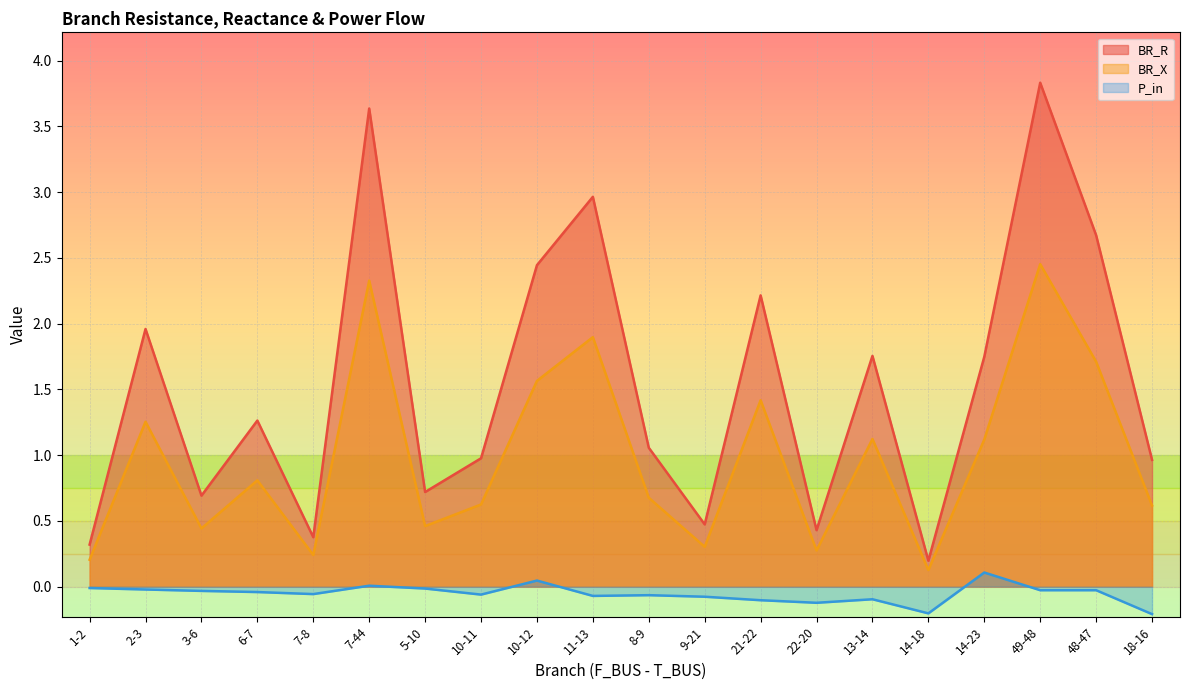

What are all the series names shown in the legend?

BR_R, BR_X, P_in